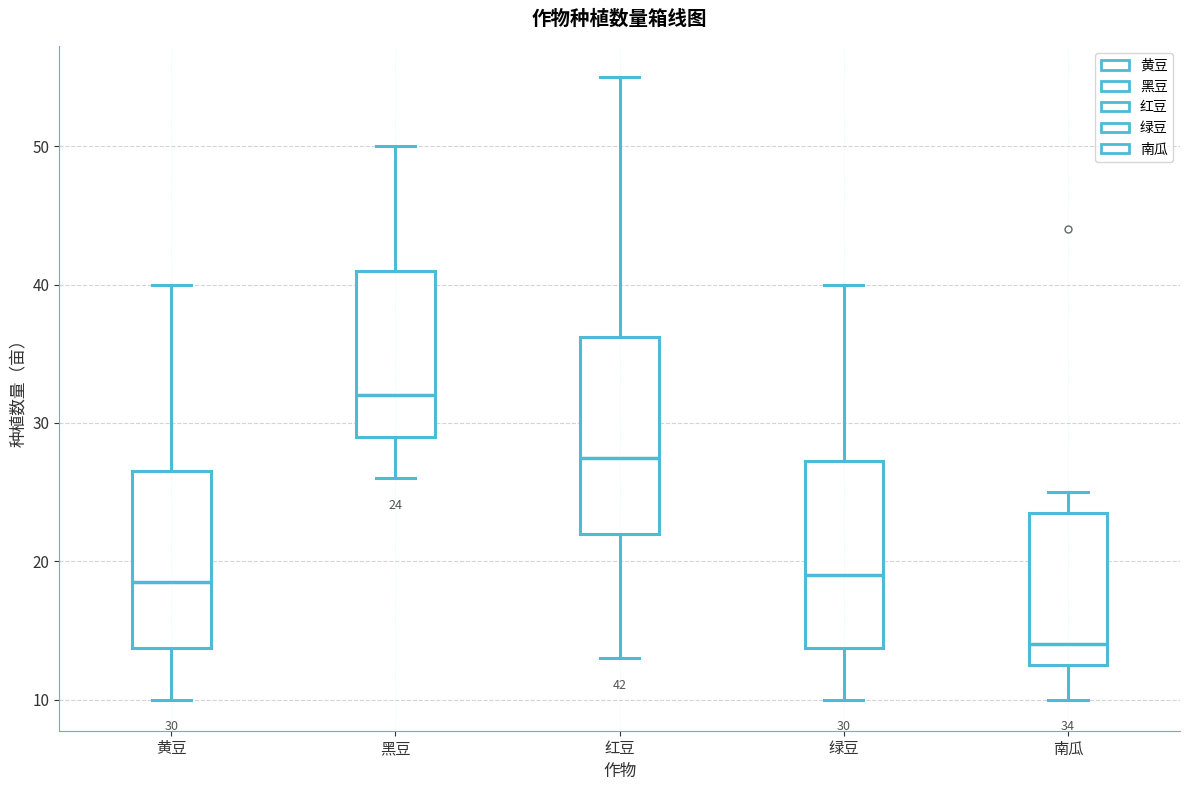

Which box has the lowest median line?

南瓜